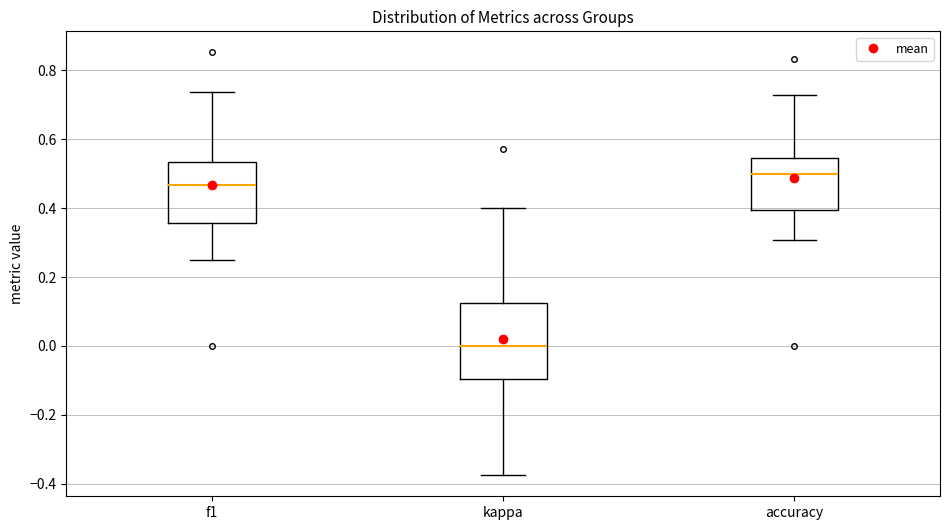

Which box is the tallest, from its lower edge to its upper edge?

kappa